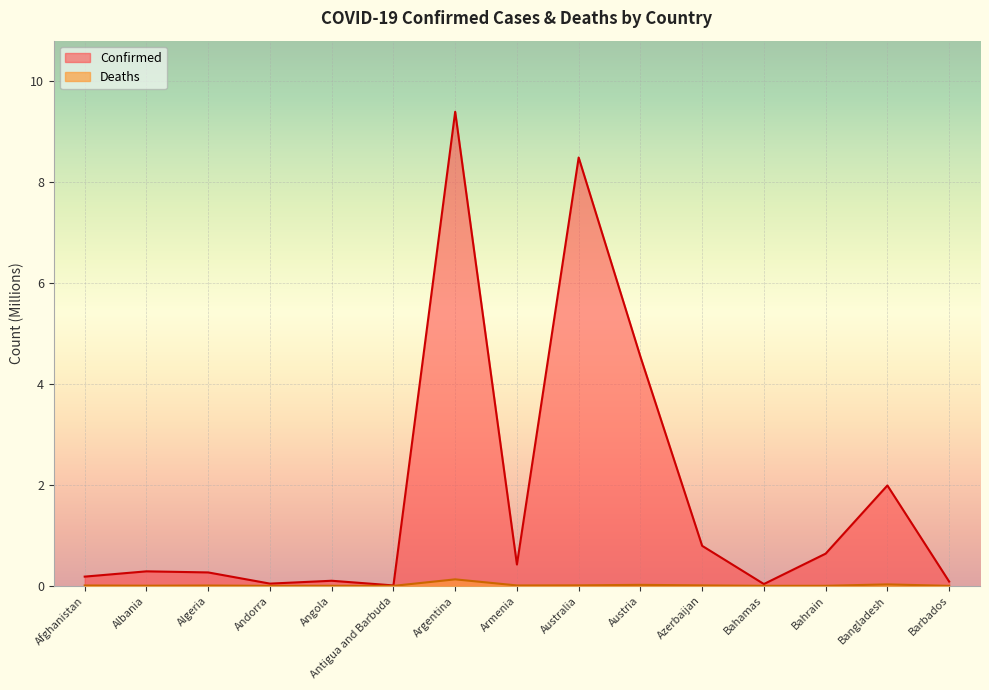

Between Andorra and Bangladesh, which series saw the biggest shift?

Confirmed